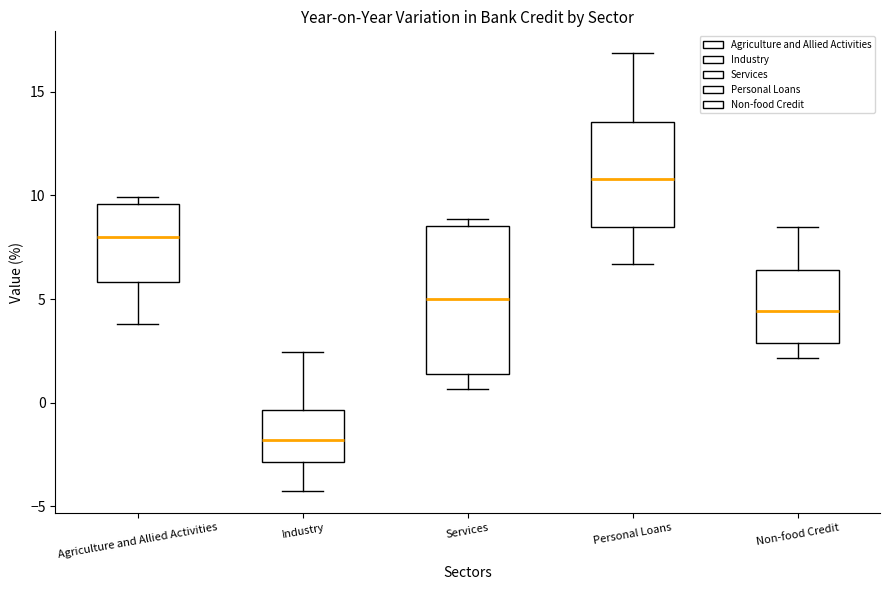

Which box is the tallest, from its lower edge to its upper edge?

Services